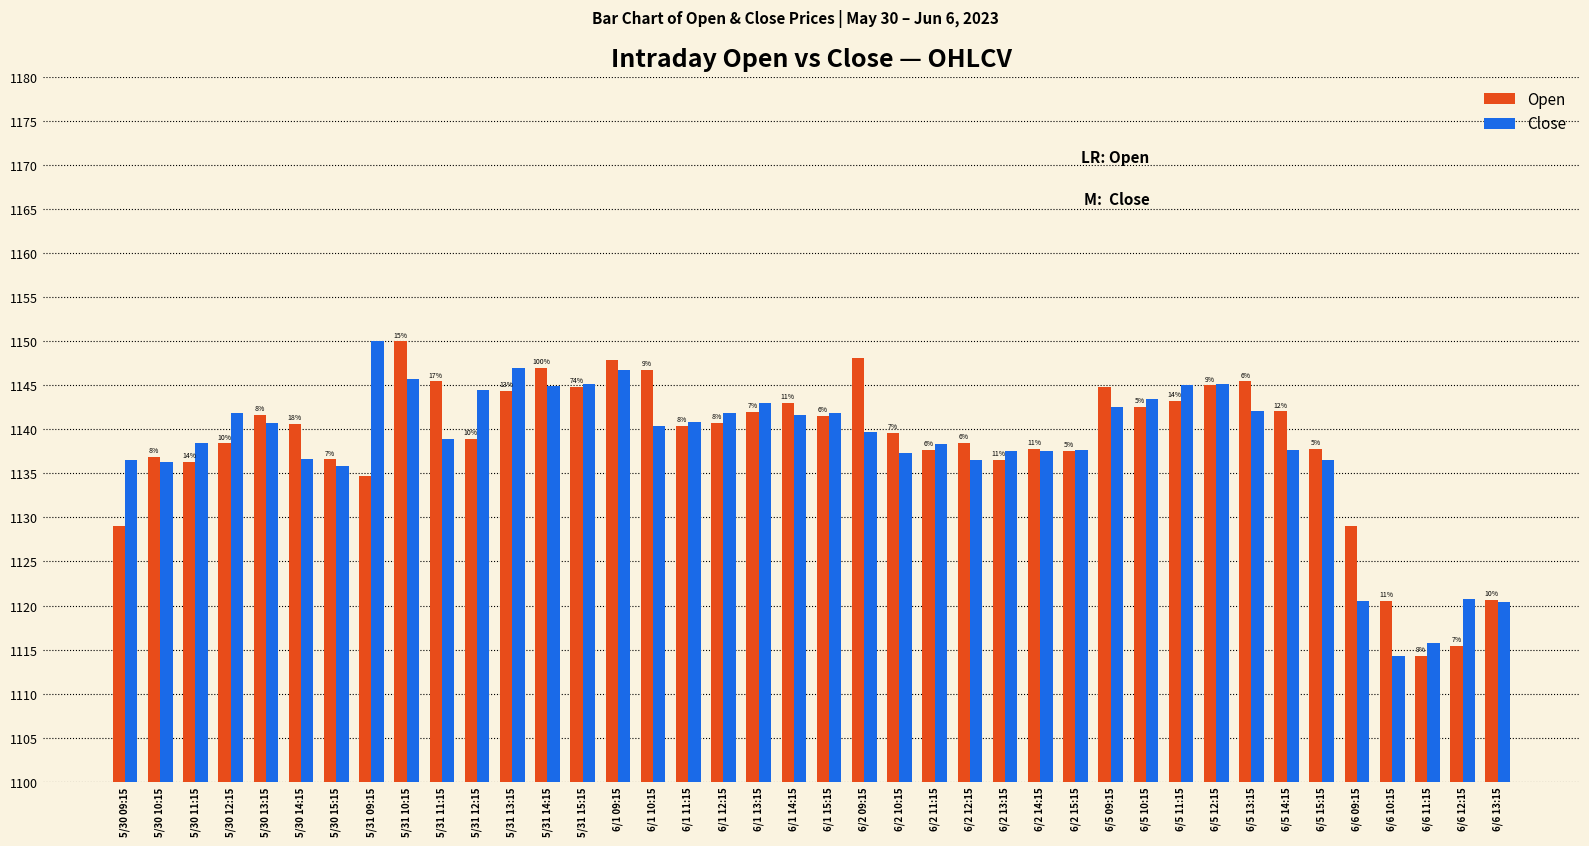

The Open series shows 1143.2 at 6/5 11:15. True or false?

True